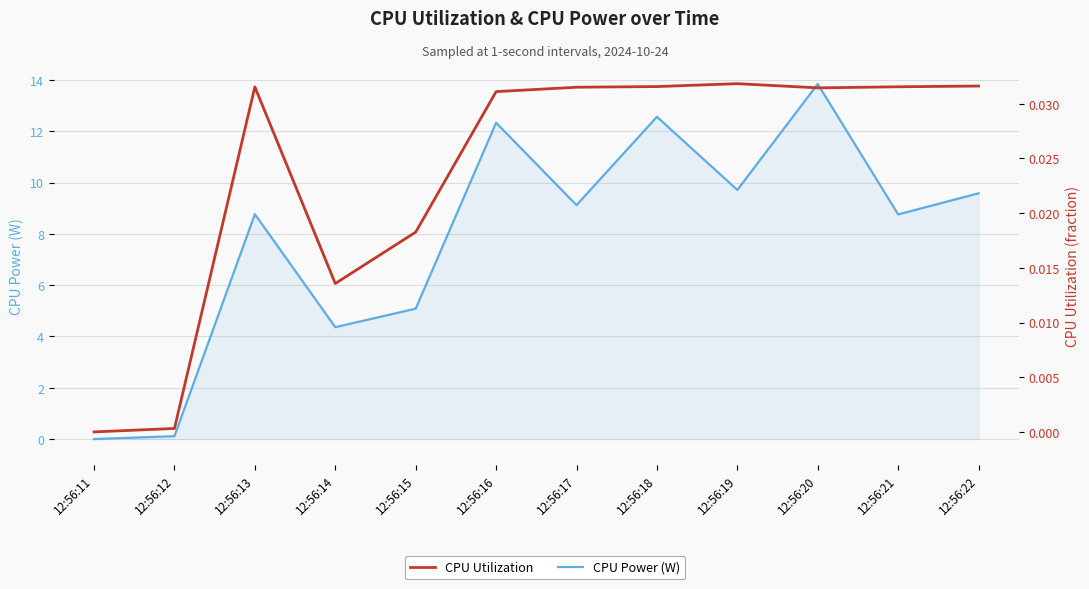

Is the value of CPU Utilization at 12:56:21 greater than the value of CPU Power (W) at 12:56:18?

No